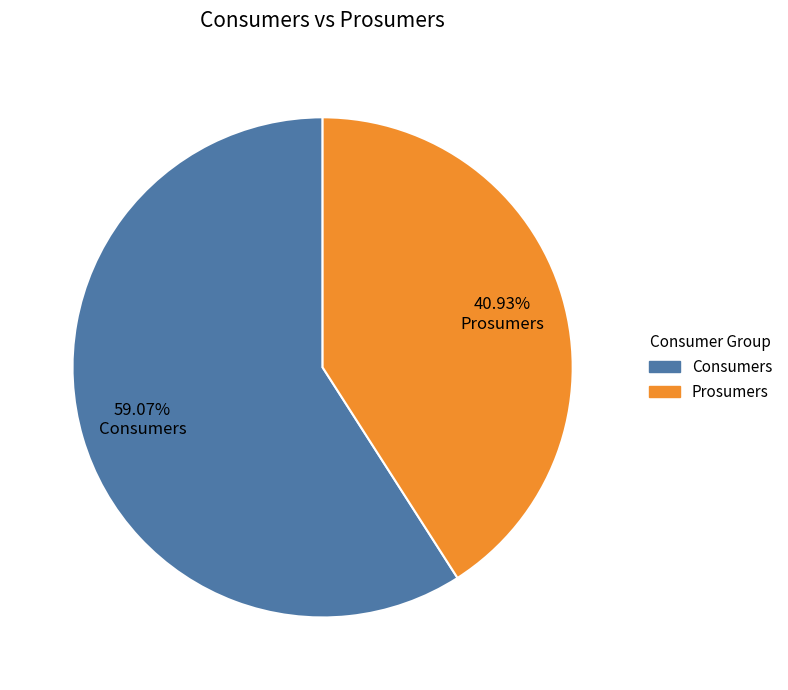

What is the smallest slice in the pie chart?

Prosumers